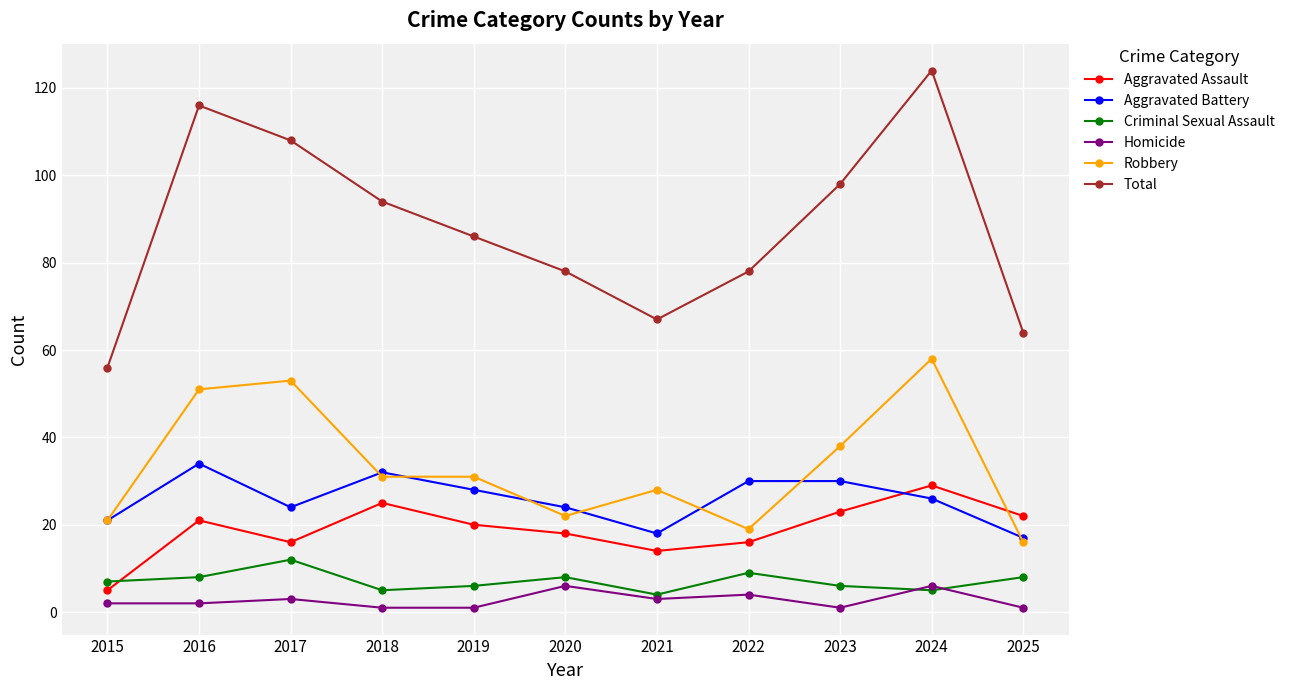

How many data points in Criminal Sexual Assault are less than 7?

5